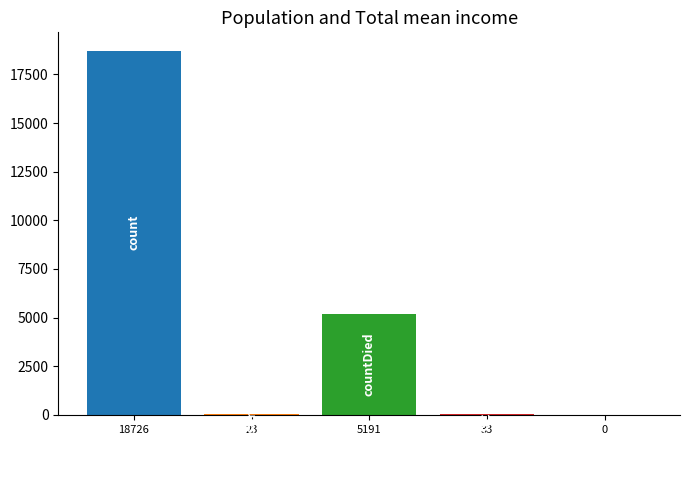

Is it true that the value at 0 is 0?

True